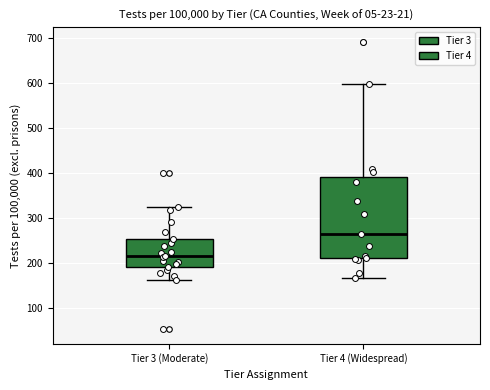

Where is the upper edge of the box for Tier 3 (Moderate) on the y-axis? The values are not printed on the chart, so give them approximately, as read against the axis.

250